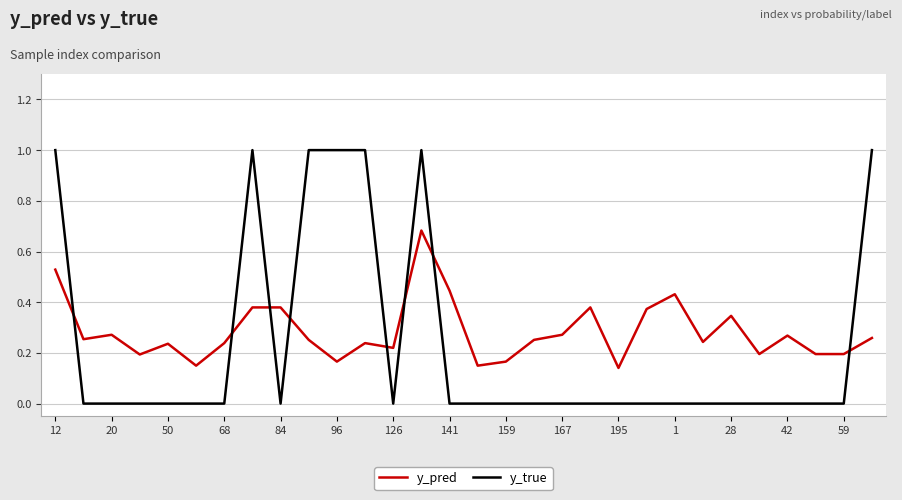

What is the maximum value shown in the chart?

1.0